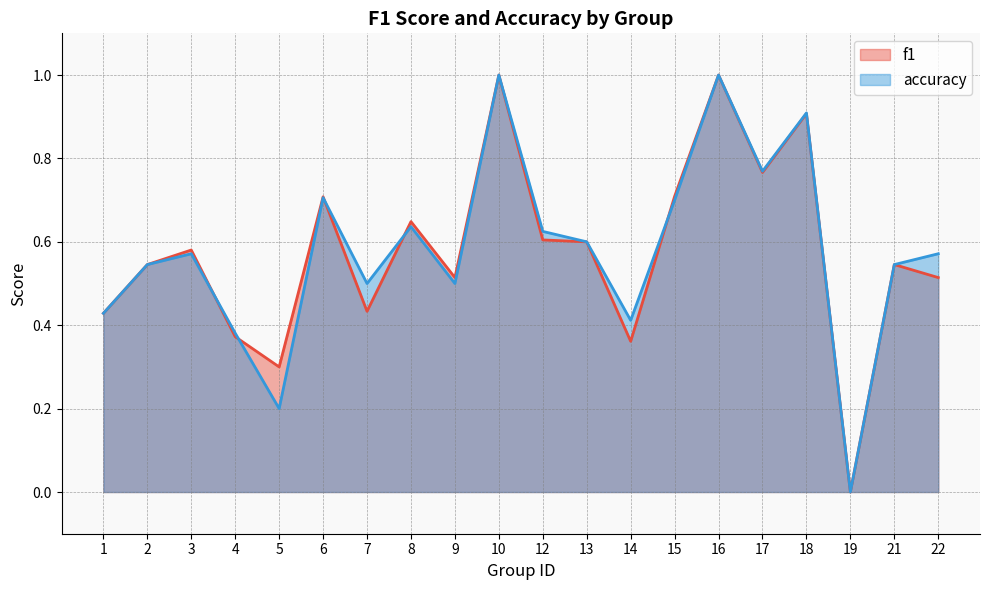

What is the maximum value for f1?

1.0